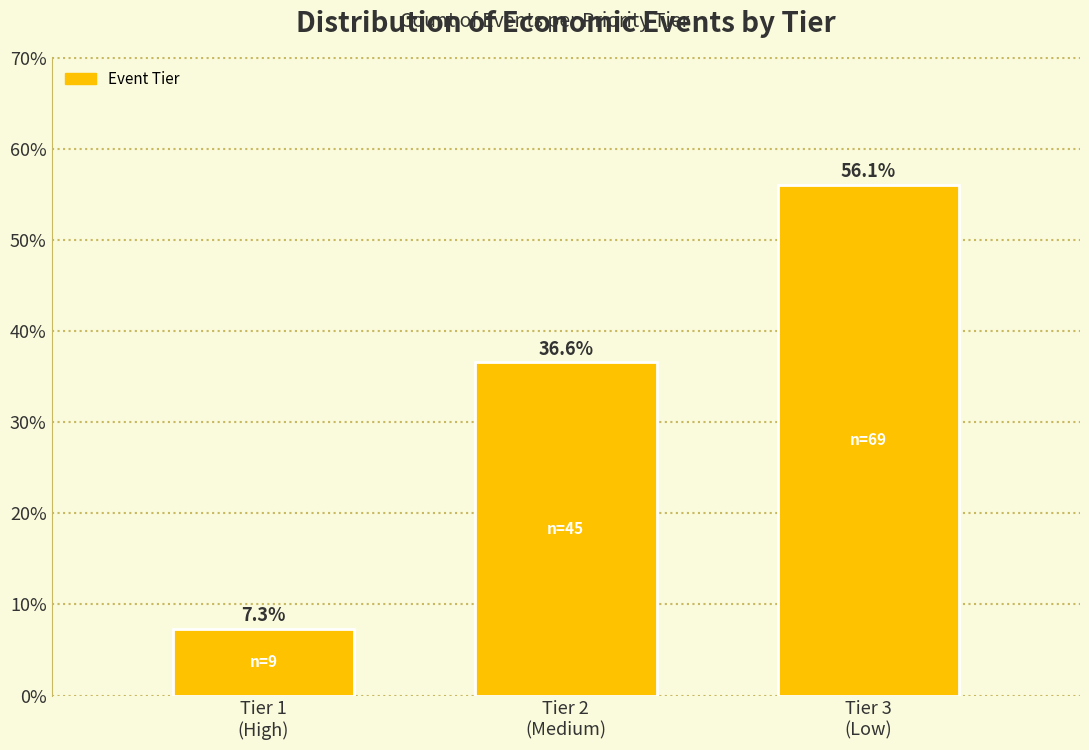

Reading right to left, transcribe all the data shown in this chart.

56.1	36.6	7.3